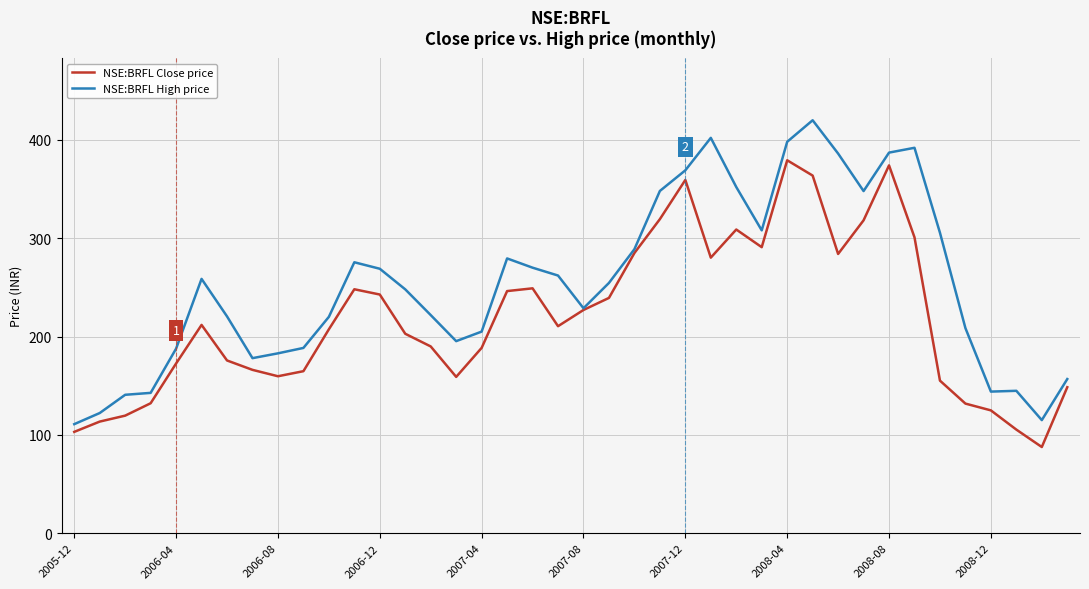

Rank the series by their maximum value, from lowest to highest.

NSE:BRFL Close price, NSE:BRFL High price